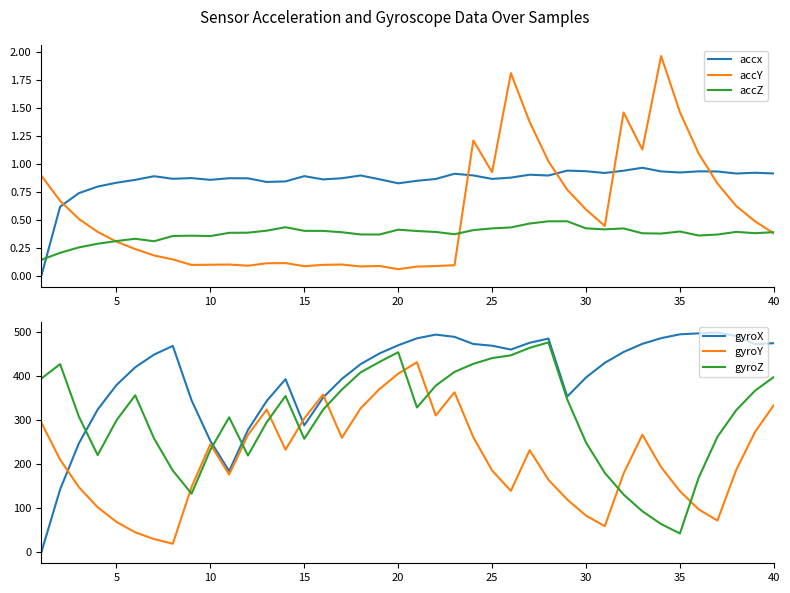

Which series ends up on top after the final intersection of accx and accY?

accx